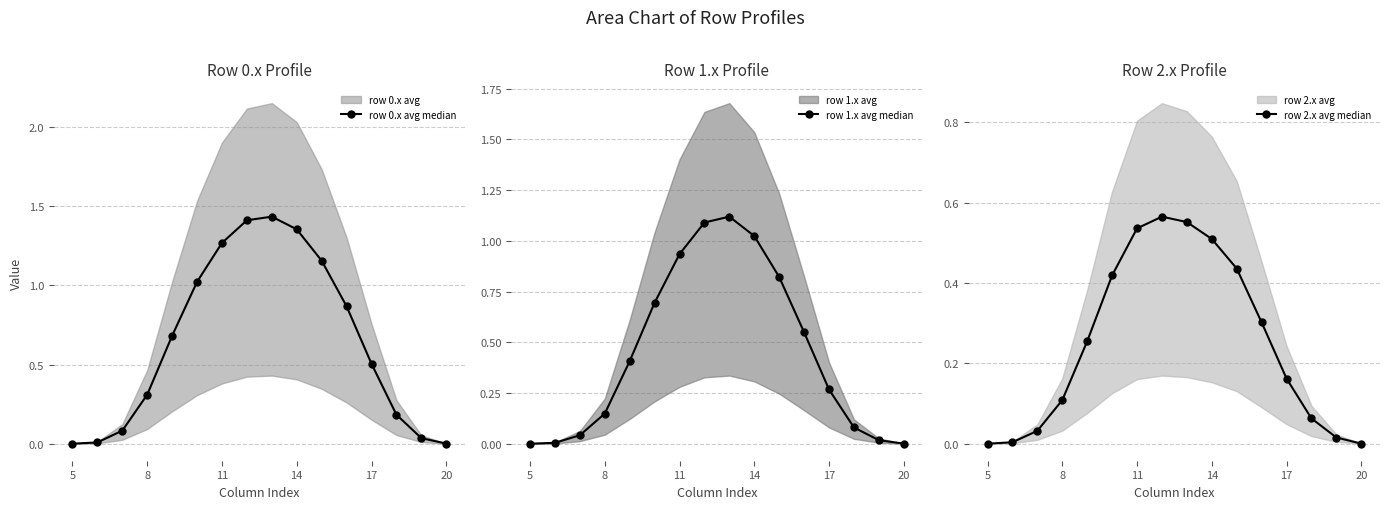

True or false: row 0.x avg median has more than 1 points higher than both neighbors.

False